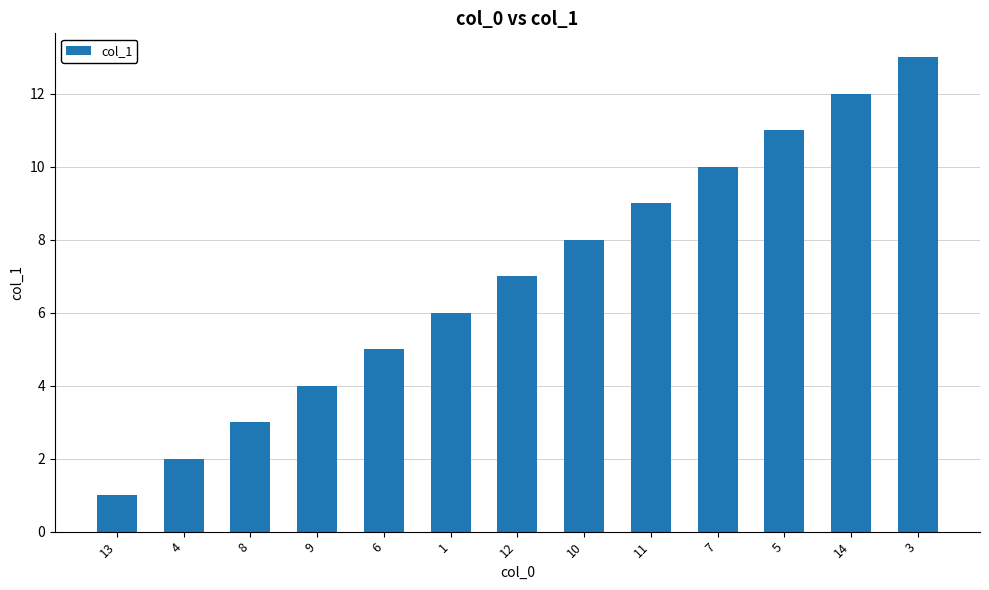

What is the sum of all values?

91